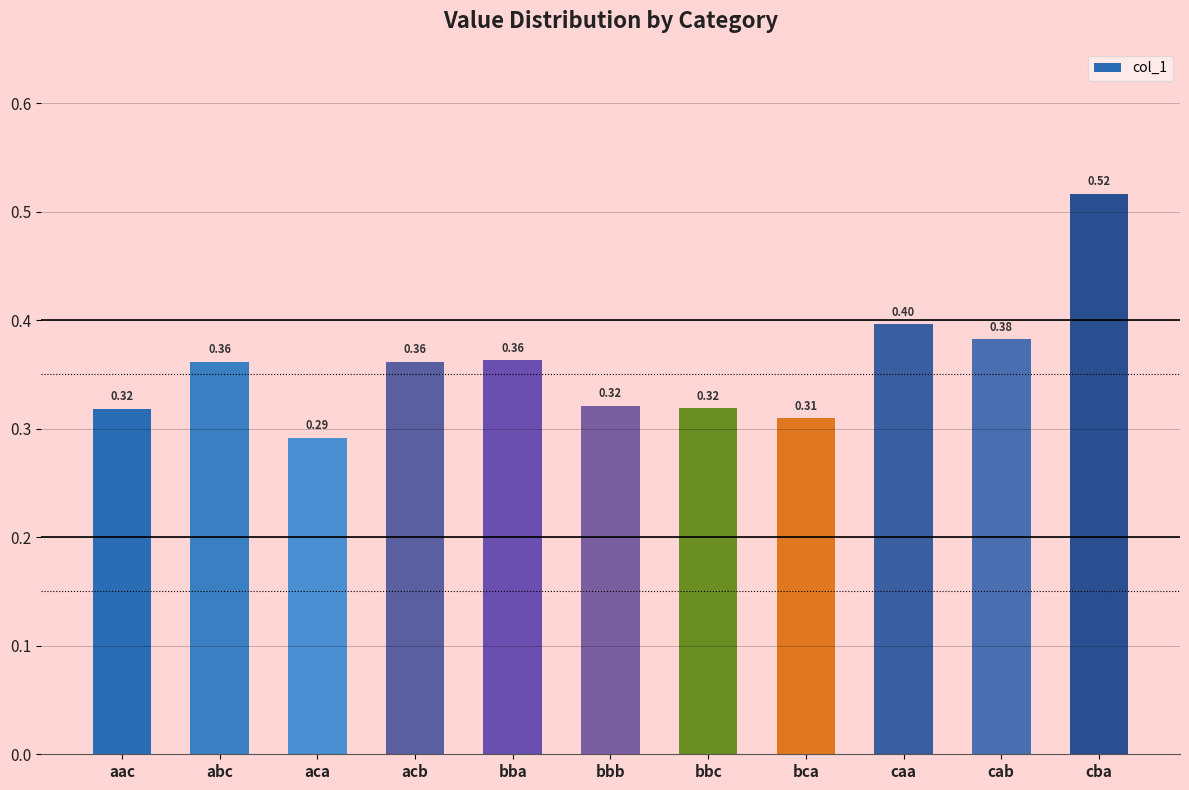

Which category has the highest value across all series?

cba